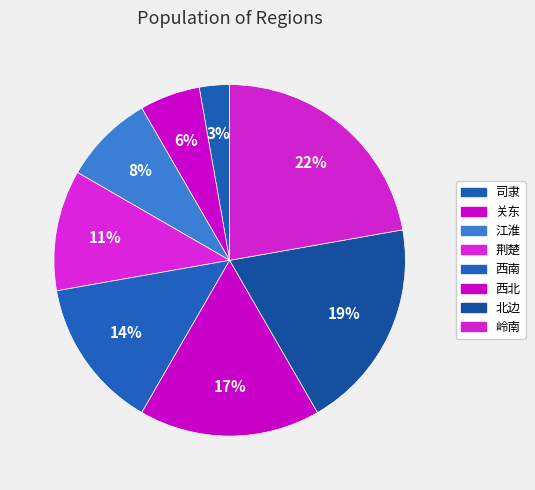

The 荆楚 slice represents 1% of the pie. True or false?

False